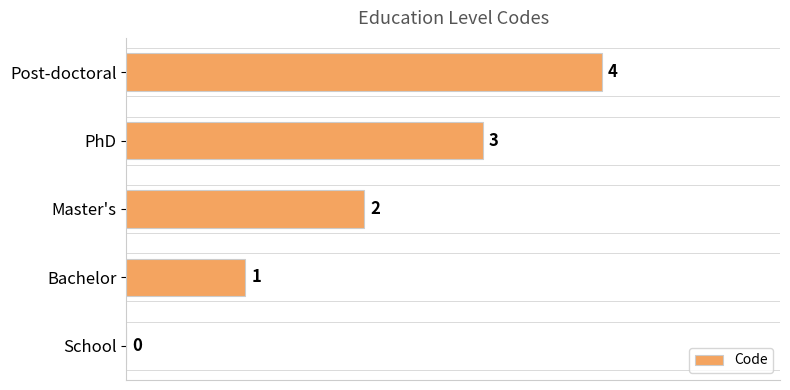

How many distinct data groups are displayed?

1